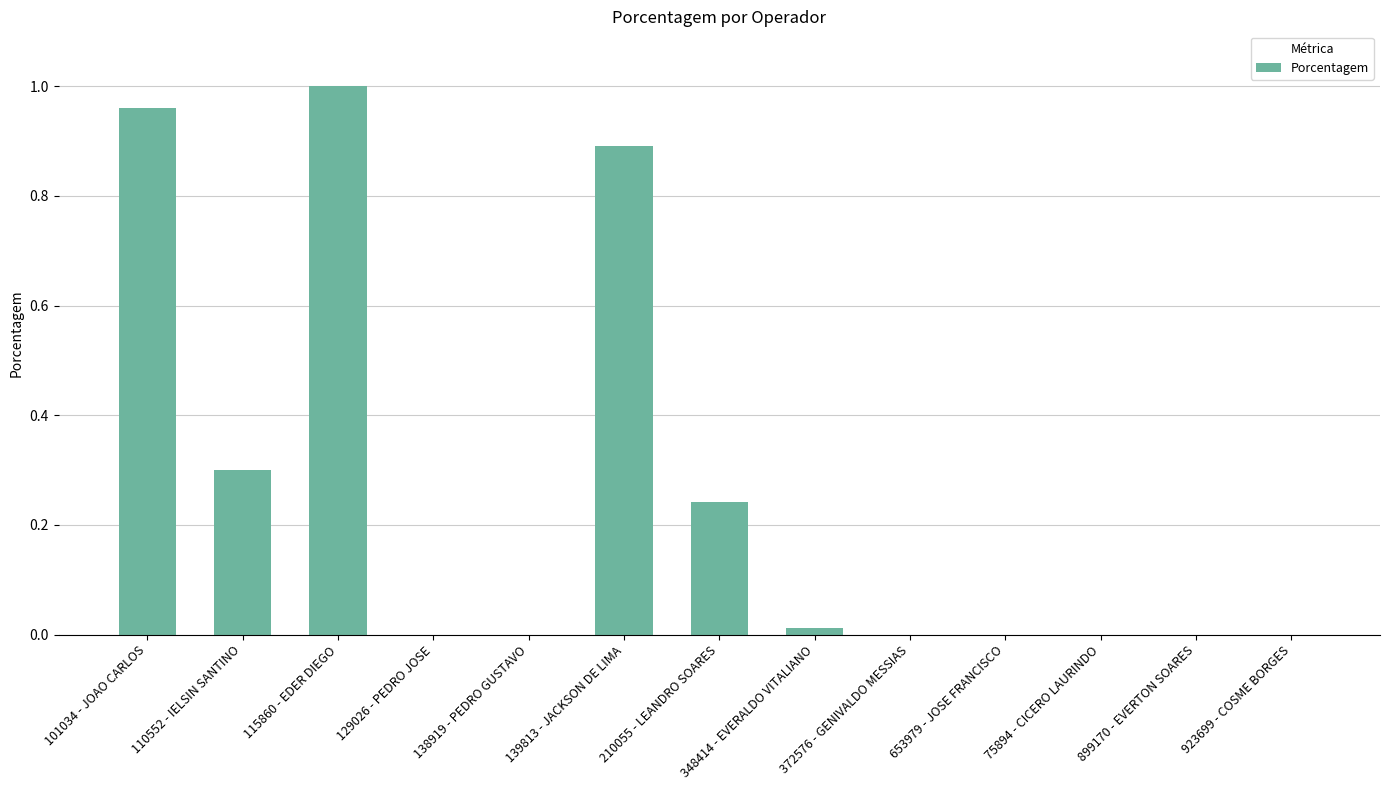

Are the bars horizontal?

No